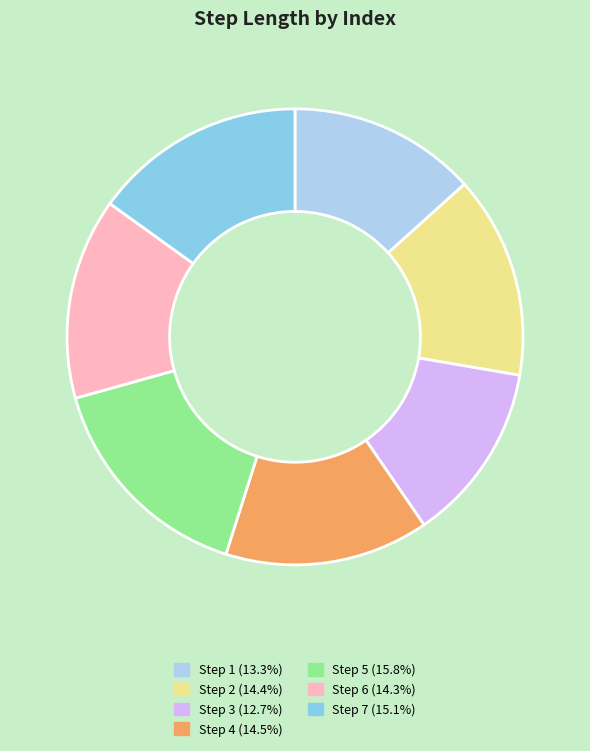

Is there any slice that represents more than half of the pie?

No